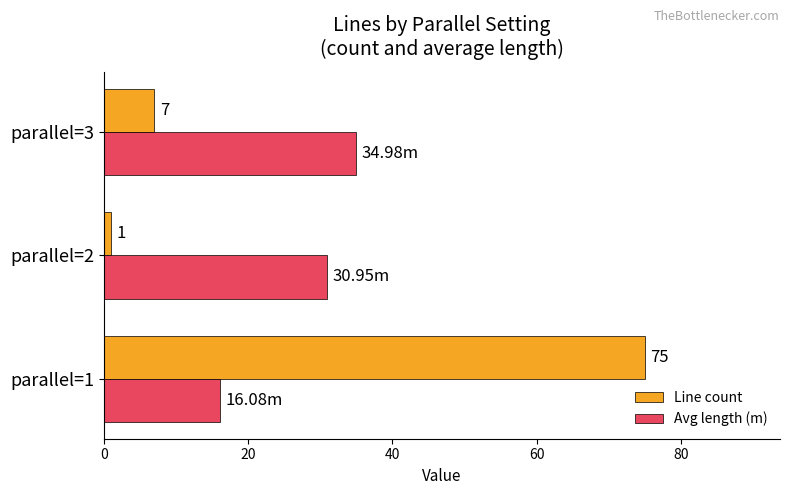

Rank the categories by Avg length (m) value from lowest to highest.

parallel=1, parallel=2, parallel=3